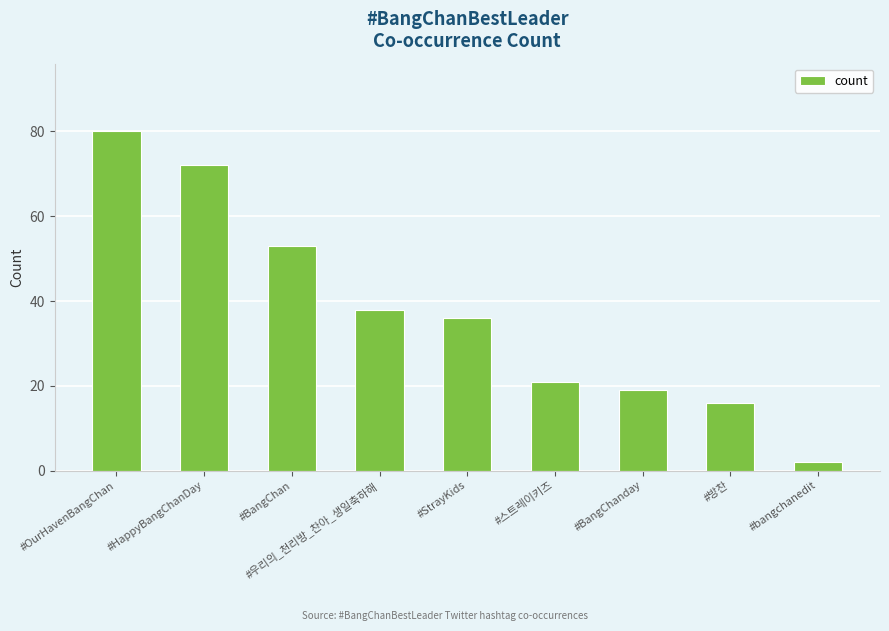

What is the label of the 2nd bar from the left?

#HappyBangChanDay